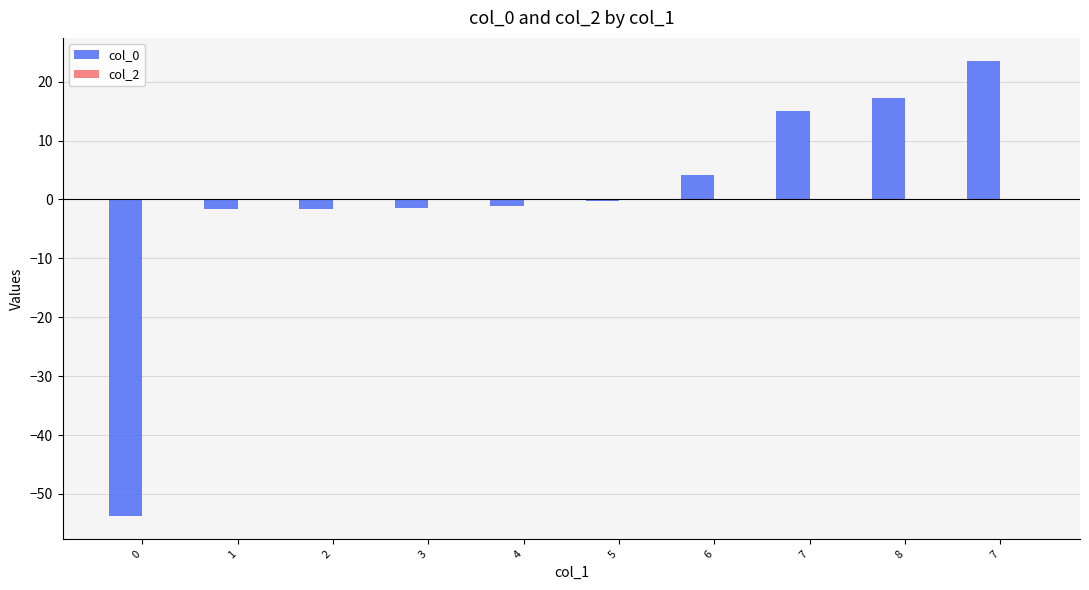

How many series are shown in this chart?

1